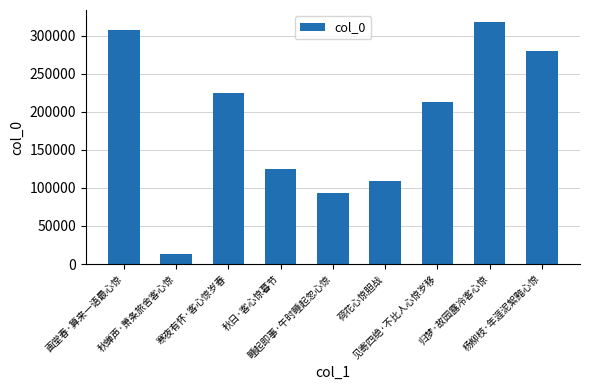

Reading left to right, transcribe all the data shown in this chart.

画堂春·算来一语最心惊=307194	秋蝉声·萧条旅舍客心惊=12861	寒夜有怀·客心惊岁春=224398	秋日·客心惊暮节=125260	睡起即事·午时睡起忽心惊=93649	荷花心惊胆战=108584	见寄四绝·不比人心惊岁移=212458	归梦·故园露冷客心惊=317722	杨柳枝·年涯泥絮黯心惊=279614